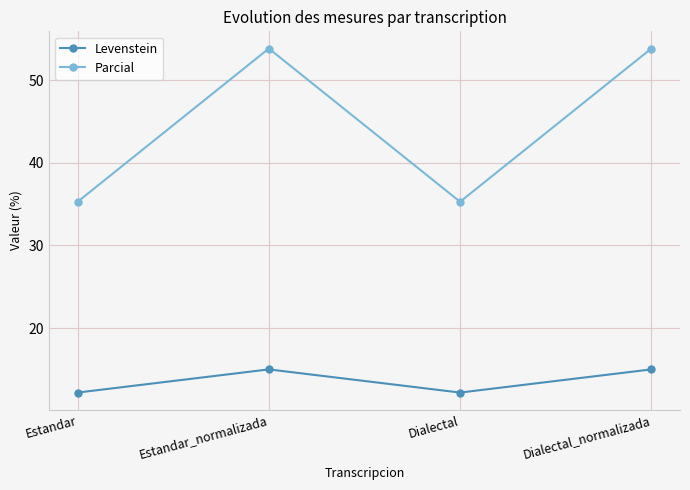

True or false: Levenstein and Parcial intersect in this chart.

False